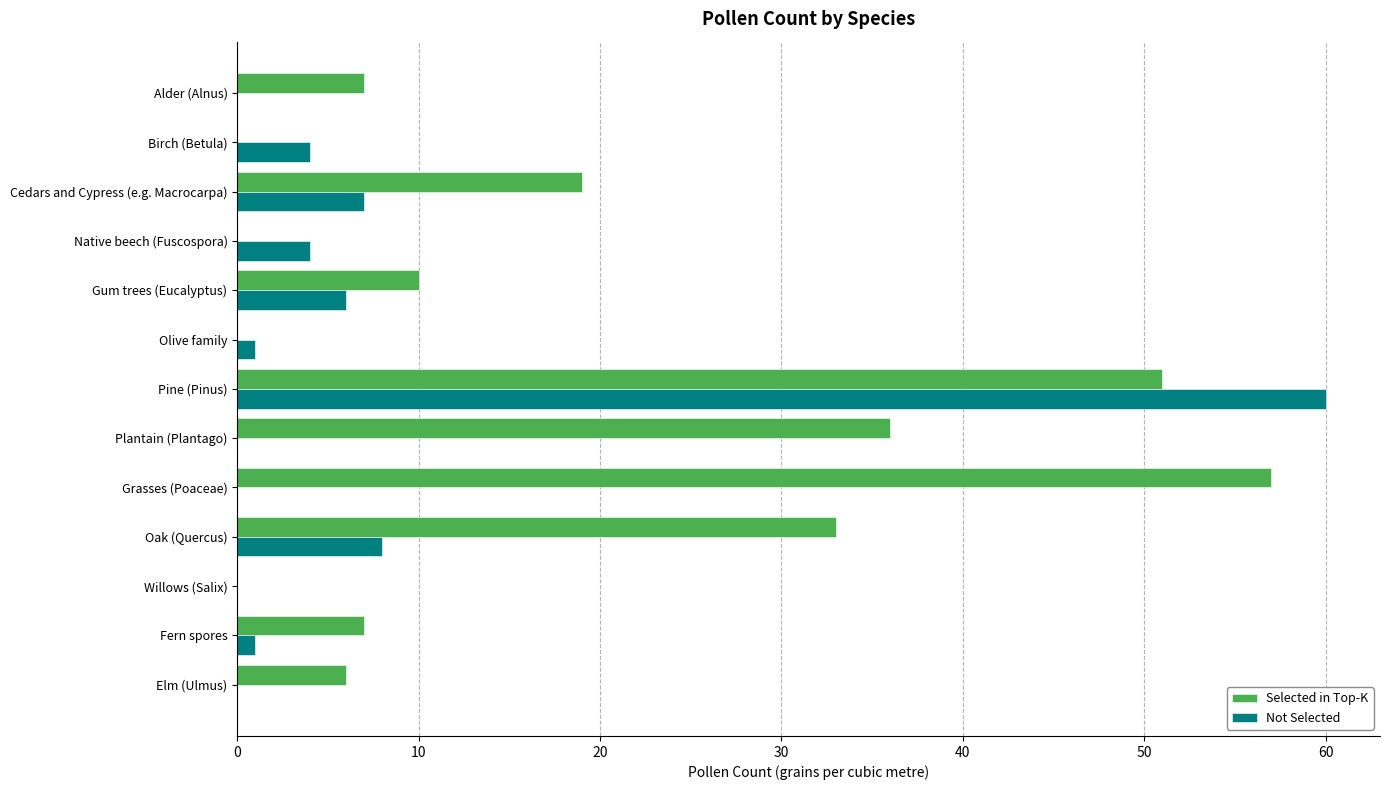

Which label corresponds to the largest value in the chart?

Pine (Pinus)